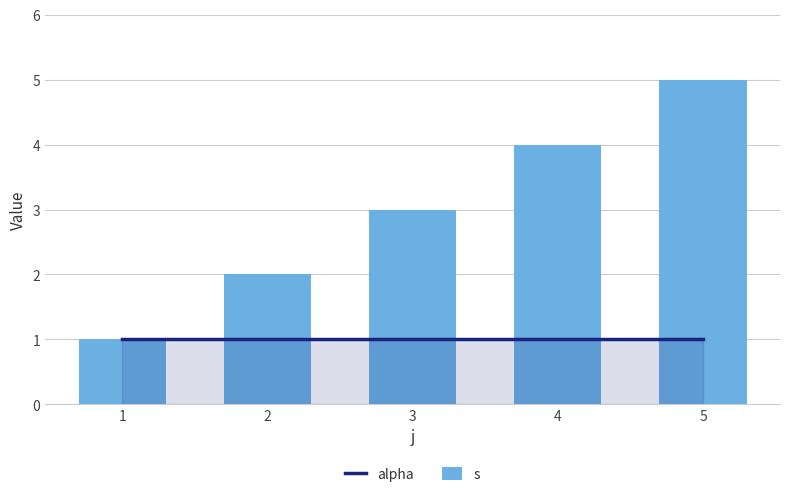

True or false: alpha has a value of 1 at 4.

False